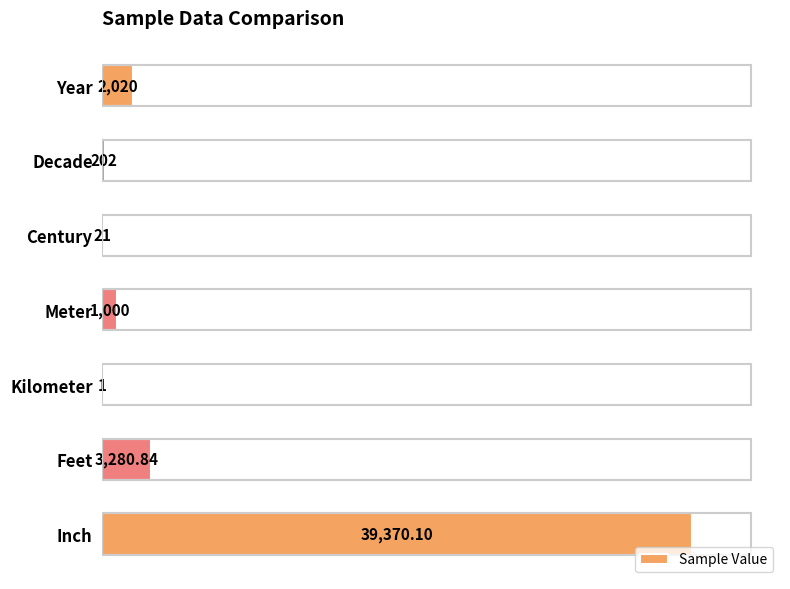

Between Year and Kilometer, which is larger?

Year